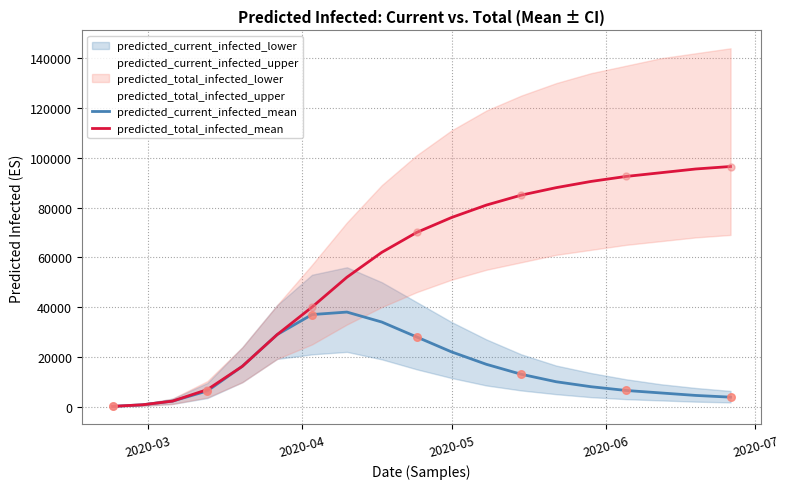

Which series reaches the maximum Y coordinate?

predicted_total_infected_mean